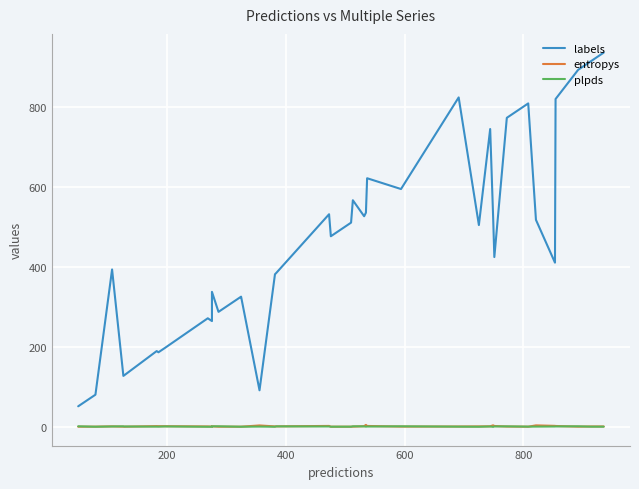

True or false: labels and plpds intersect in this chart.

False